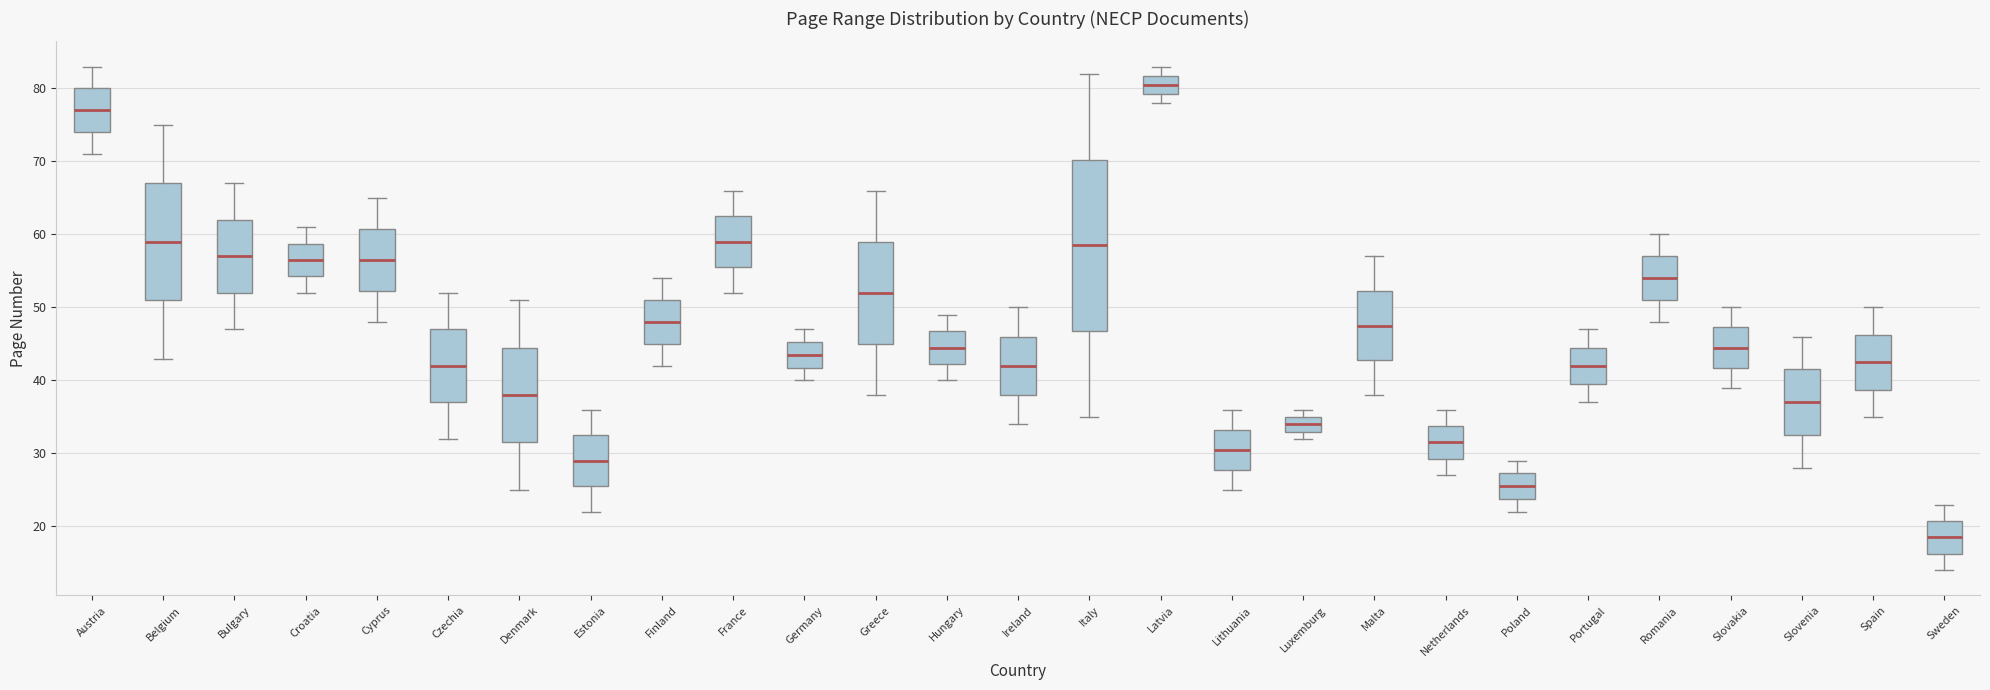

Reading left to right, transcribe this box plot: for each box, give where its median line is, the range the box spans, and where its two whiskers end, as read against the y-axis. The values are not printed on the chart, so give them approximately, as read against the axis.

Austria: median 77, box 74 to 80, whiskers 71 to 83
Belgium: median 59, box 51 to 67, whiskers 43 to 75
Bulgary: median 57, box 52 to 62, whiskers 47 to 67
Croatia: median 57, box 54 to 59, whiskers 52 to 61
Cyprus: median 57, box 52 to 61, whiskers 48 to 65
Czechia: median 42, box 37 to 47, whiskers 32 to 52
Denmark: median 38, box 32 to 45, whiskers 25 to 51
Estonia: median 29, box 26 to 33, whiskers 22 to 36
Finland: median 48, box 45 to 51, whiskers 42 to 54
France: median 59, box 56 to 63, whiskers 52 to 66
Germany: median 44, box 42 to 45, whiskers 40 to 47
Greece: median 52, box 45 to 59, whiskers 38 to 66
Hungary: median 45, box 42 to 47, whiskers 40 to 49
Ireland: median 42, box 38 to 46, whiskers 34 to 50
Italy: median 59, box 47 to 70, whiskers 35 to 82
Latvia: median 81, box 79 to 82, whiskers 78 to 83
Lithuania: median 31, box 28 to 33, whiskers 25 to 36
Luxemburg: median 34, box 33 to 35, whiskers 32 to 36
Malta: median 48, box 43 to 52, whiskers 38 to 57
Netherlands: median 32, box 29 to 34, whiskers 27 to 36
Poland: median 26, box 24 to 27, whiskers 22 to 29
Portugal: median 42, box 40 to 45, whiskers 37 to 47
Romania: median 54, box 51 to 57, whiskers 48 to 60
Slovakia: median 45, box 42 to 47, whiskers 39 to 50
Slovenia: median 37, box 33 to 42, whiskers 28 to 46
Spain: median 43, box 39 to 46, whiskers 35 to 50
Sweden: median 19, box 16 to 21, whiskers 14 to 23